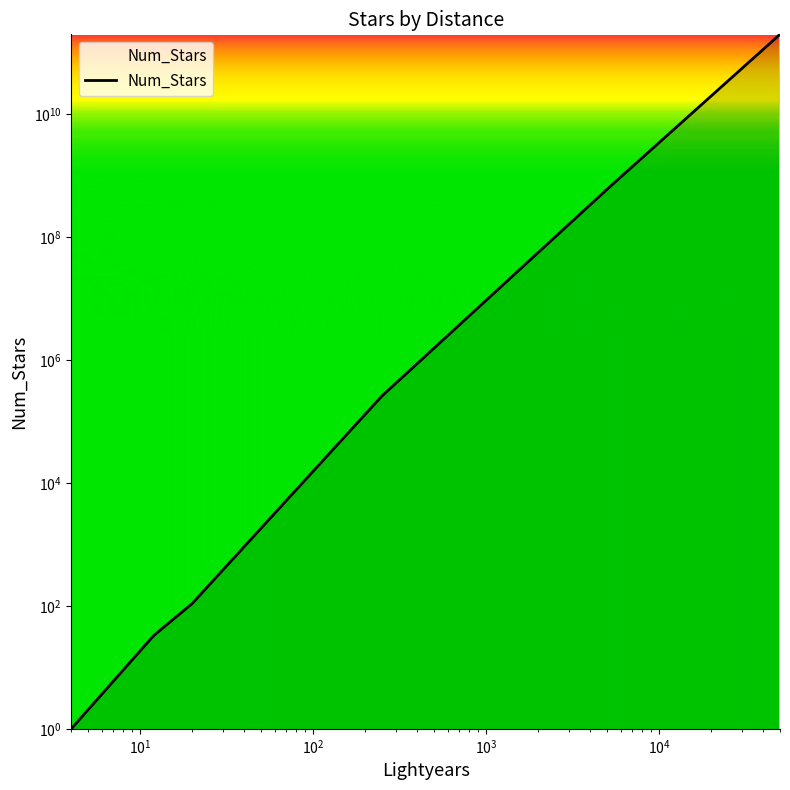

Count the number of categories in the chart.

6